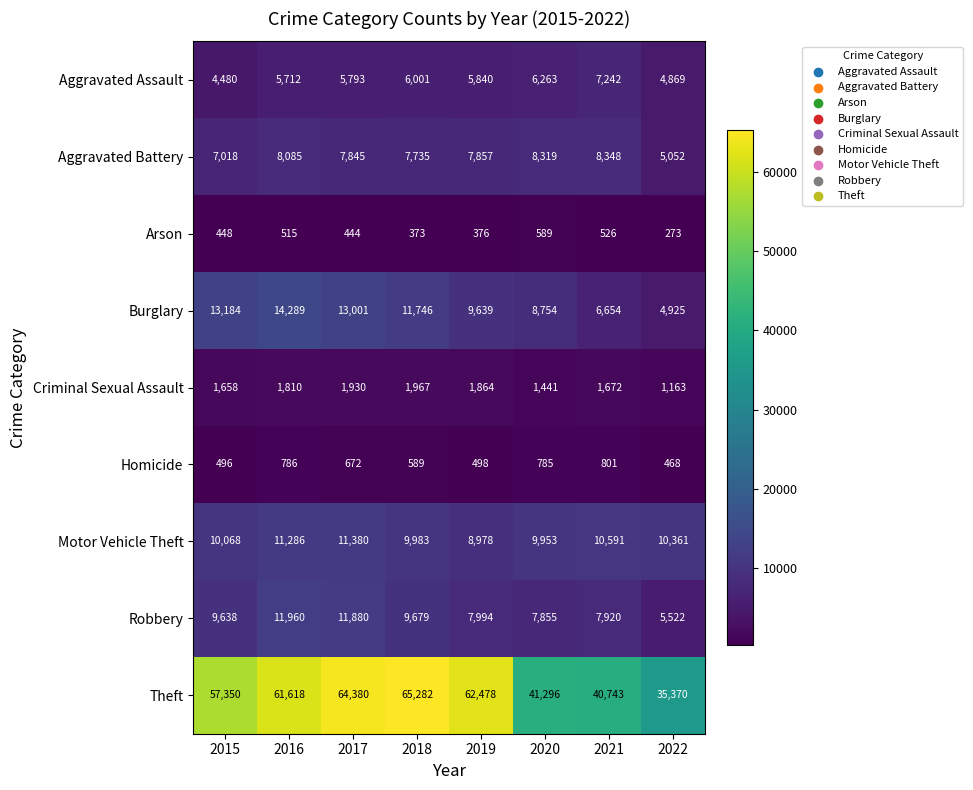

What is the difference between the highest and lowest values at 2018?

64909